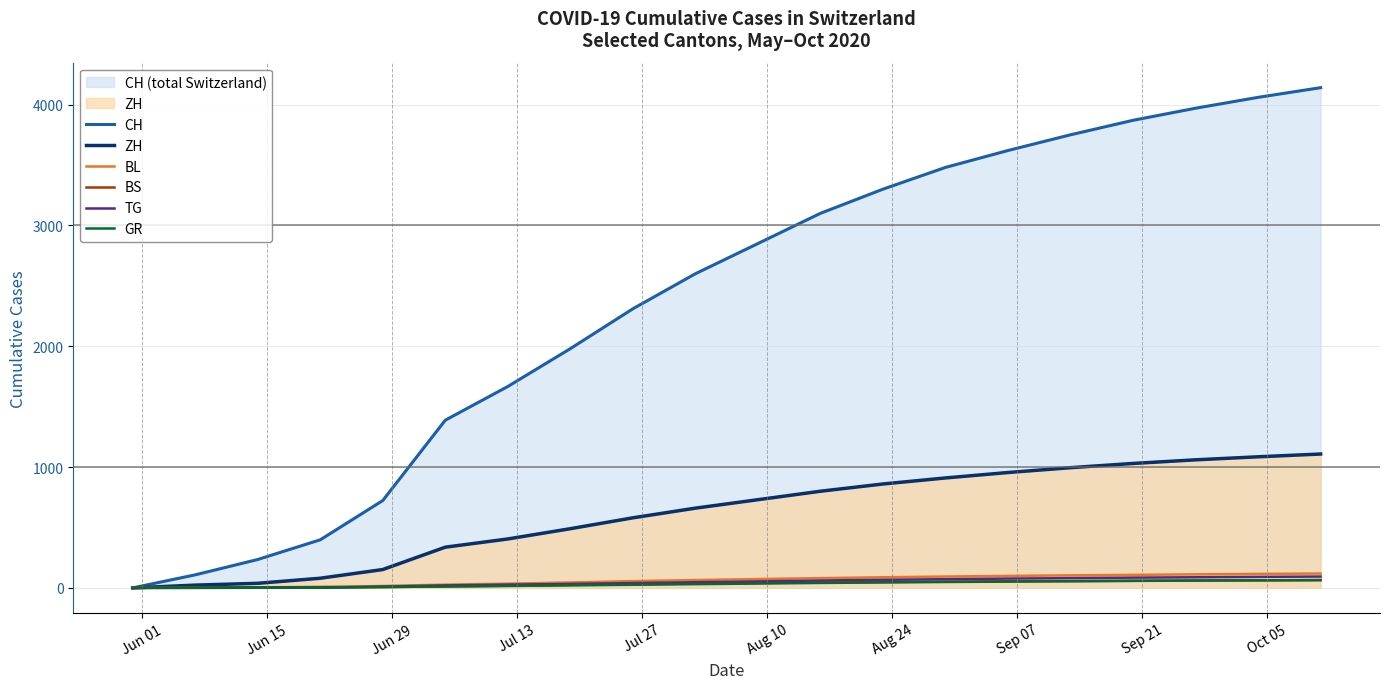

Which series has the largest total across all categories?

CH